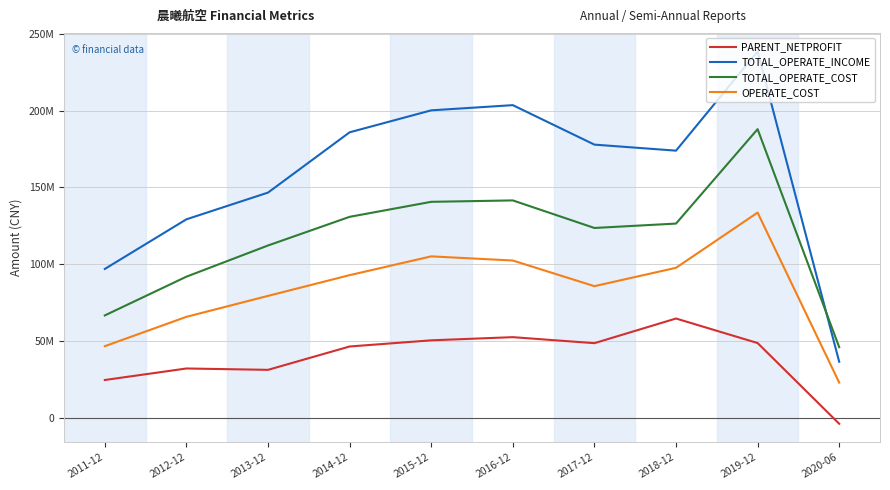

Where is the first local maximum for PARENT_NETPROFIT?

2012-12